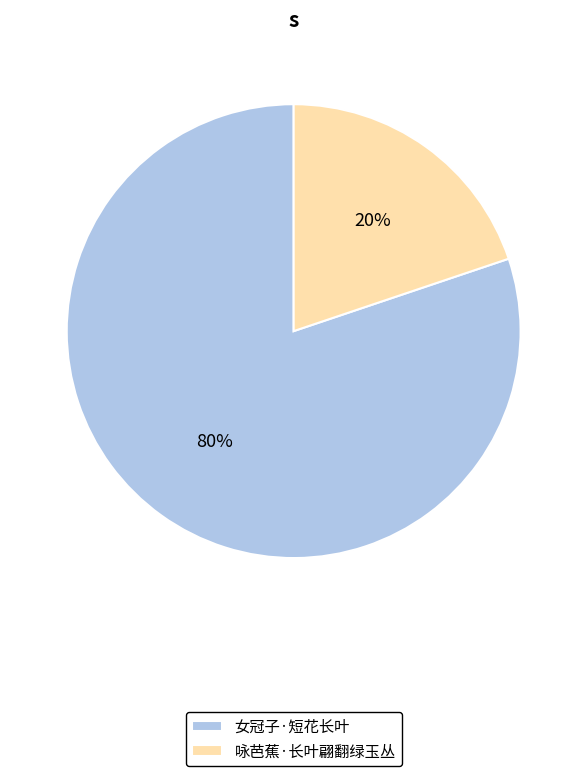

Do 咏芭蕉·长叶翩翻绿玉丛 and 女冠子·短花长叶 together represent more than half of the pie?

Yes